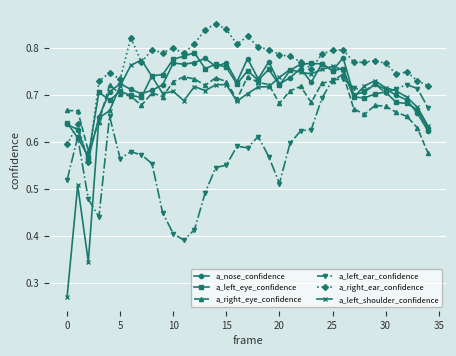

True or false: a_left_shoulder_confidence has more than 1 points higher than both neighbors.

True